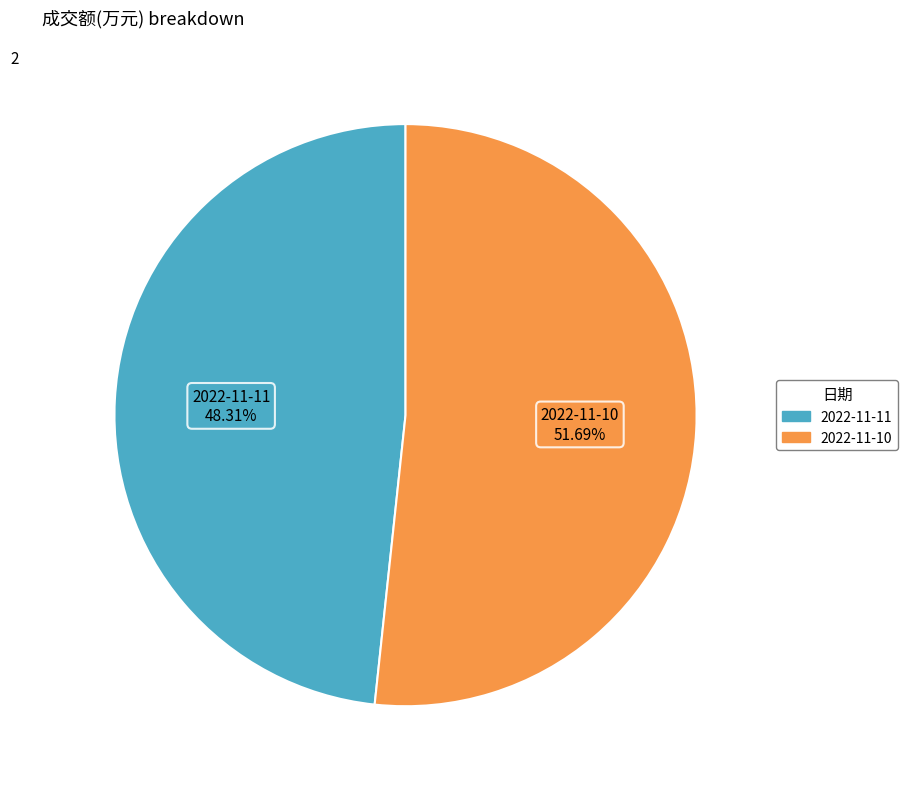

The 2022-11-10 slice represents 62% of the pie. True or false?

False